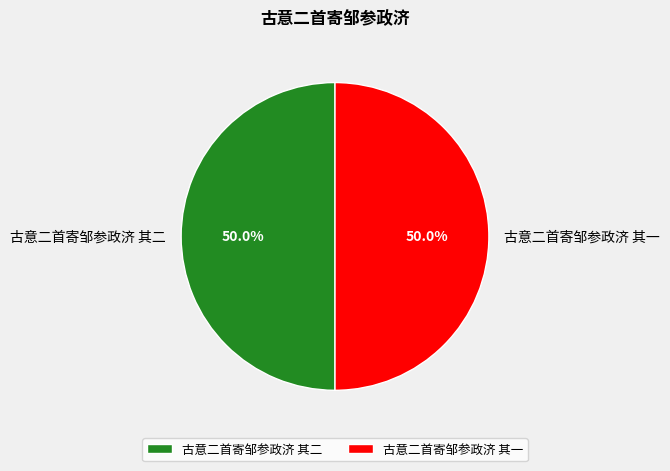

To the nearest percent, what is the combined percentage of 古意二首寄邹参政济 其一 and 古意二首寄邹参政济 其二?

100%